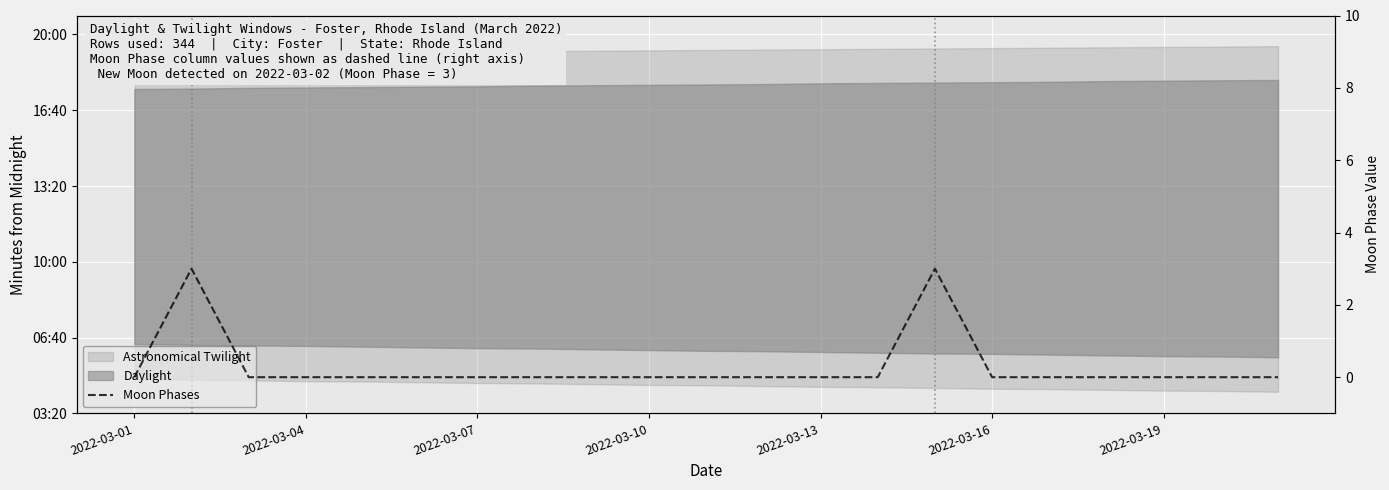

True or false: the data has more than 0 interior local peaks.

True